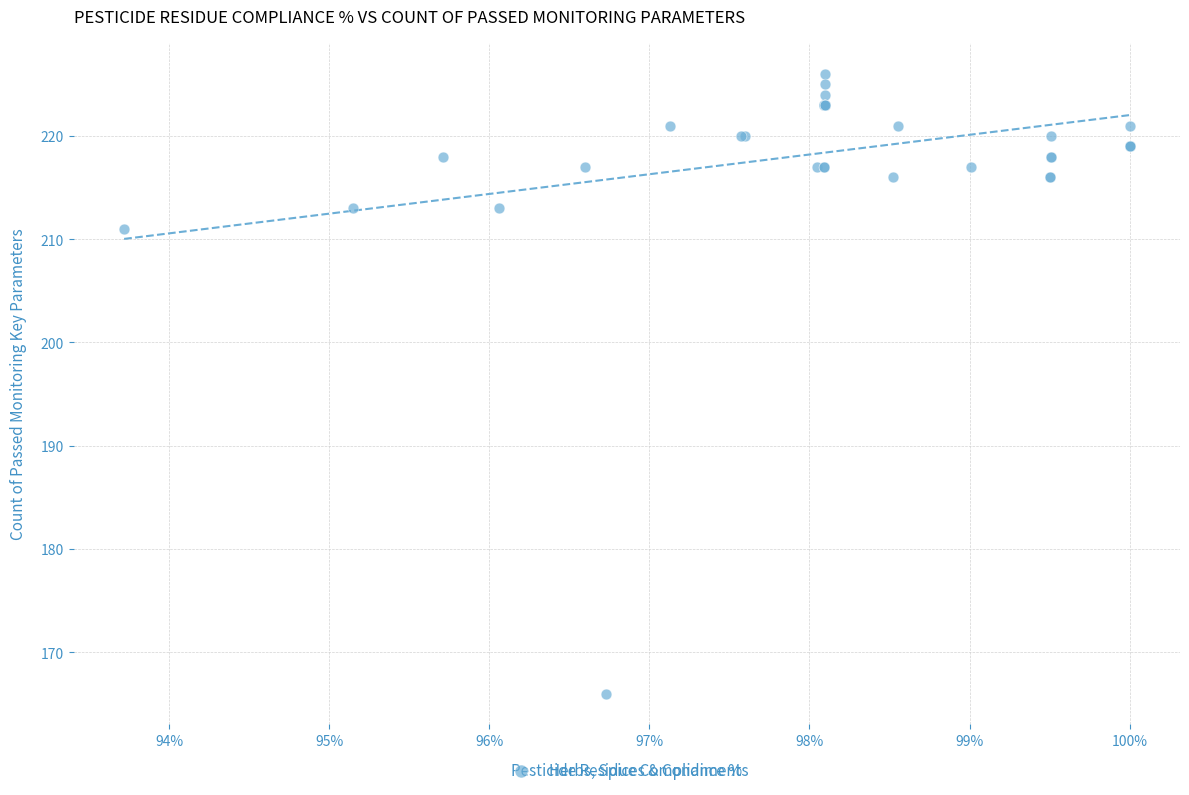

What Y value in the scatter plot is closest to 196?

211